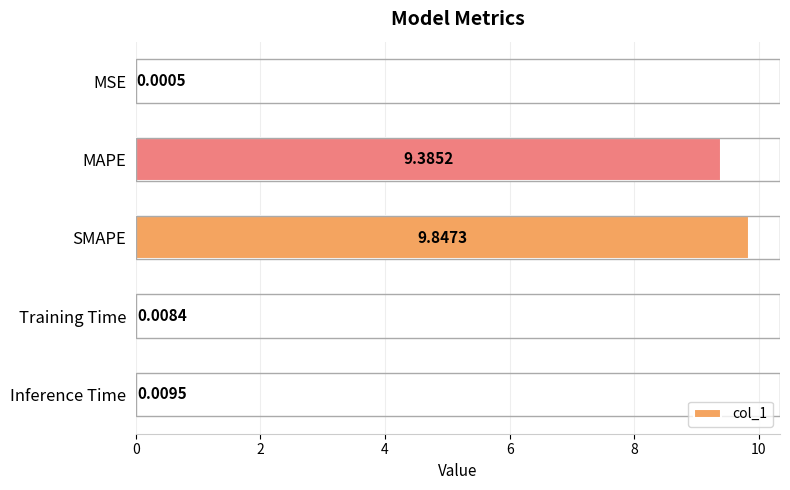

What is the sum of all values?

19.3